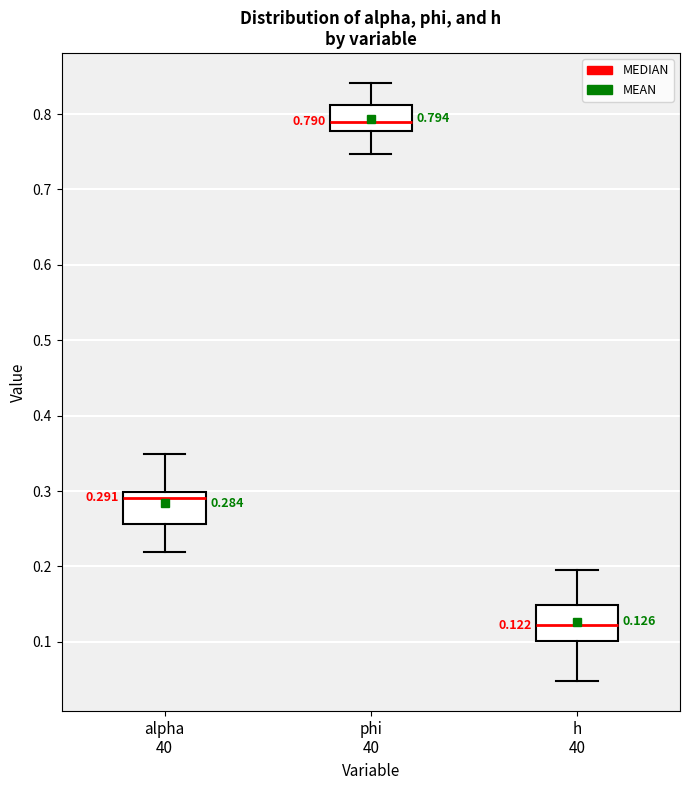

Which box's median line is the highest?

phi 40